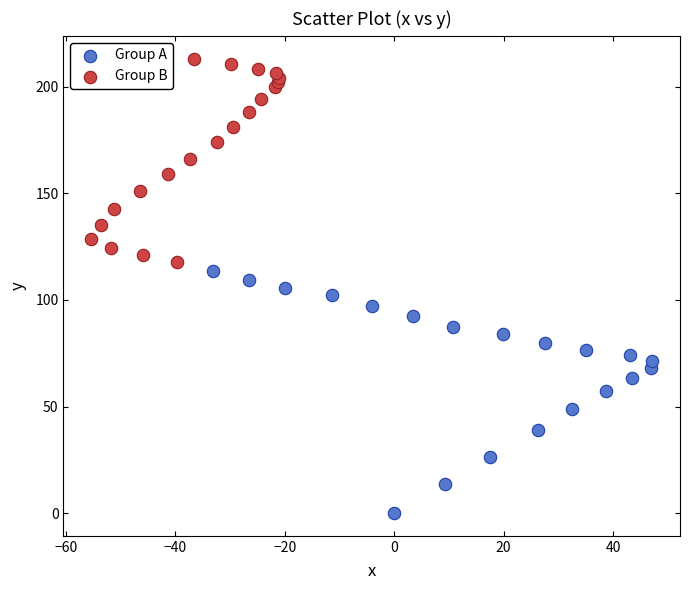

Which series reaches the maximum Y coordinate?

Group B